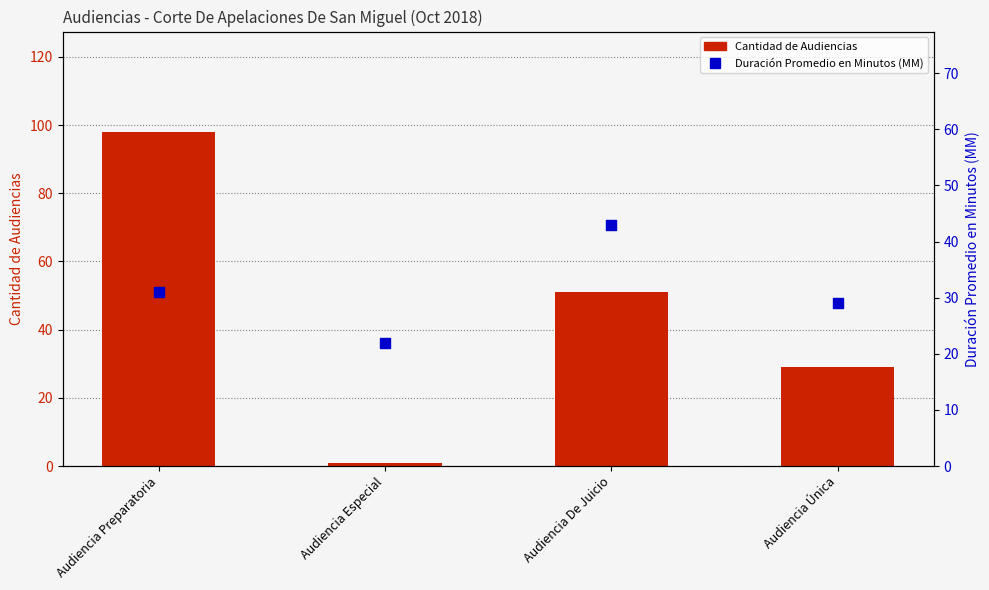

What are all the series names shown in the legend?

Cantidad de Audiencias, Duración Promedio en Minutos (MM)